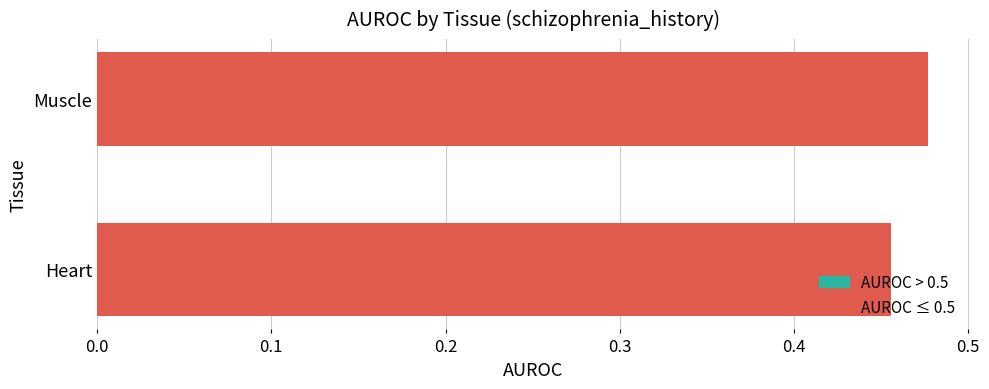

Does the chart contain any negative values?

No